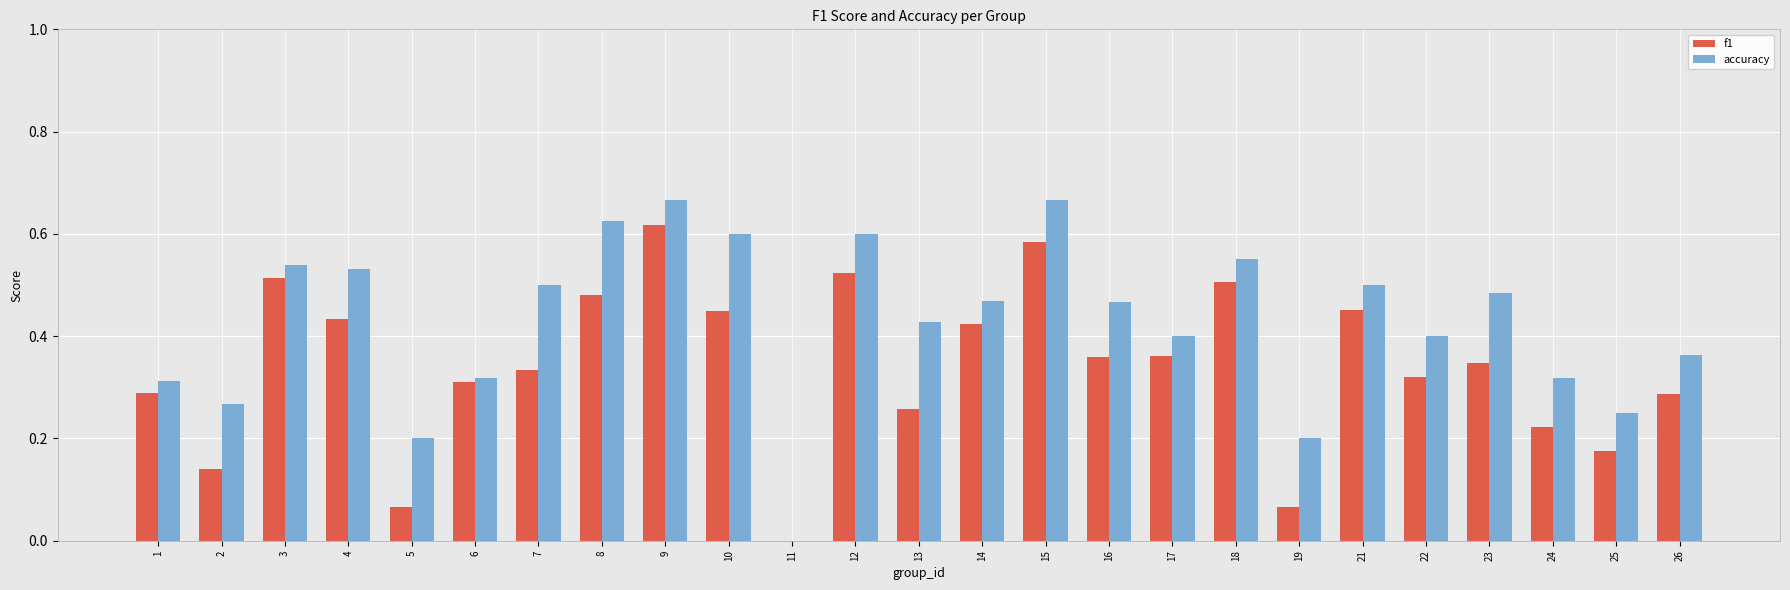

Which series has the largest total across all categories?

accuracy